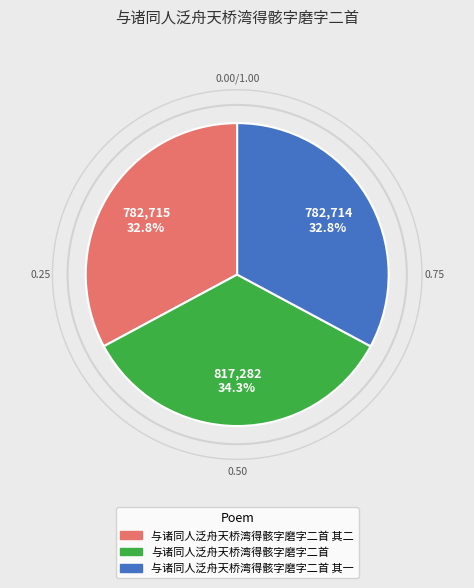

Is there any slice that represents more than half of the pie?

No